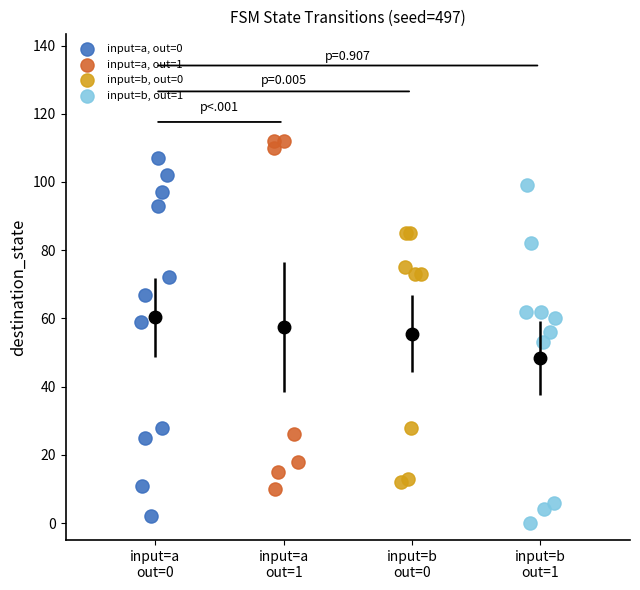

Which series has the widest spread of Y values?

input=a, out=0